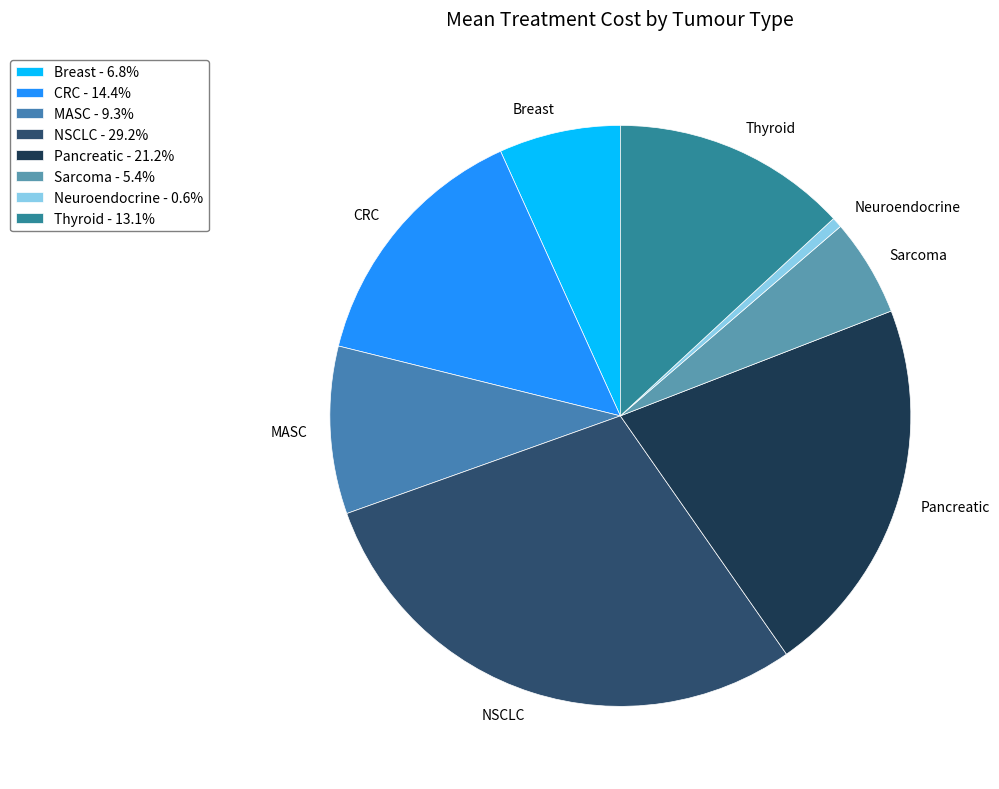

Do Thyroid and NSCLC together represent more than half of the pie?

No